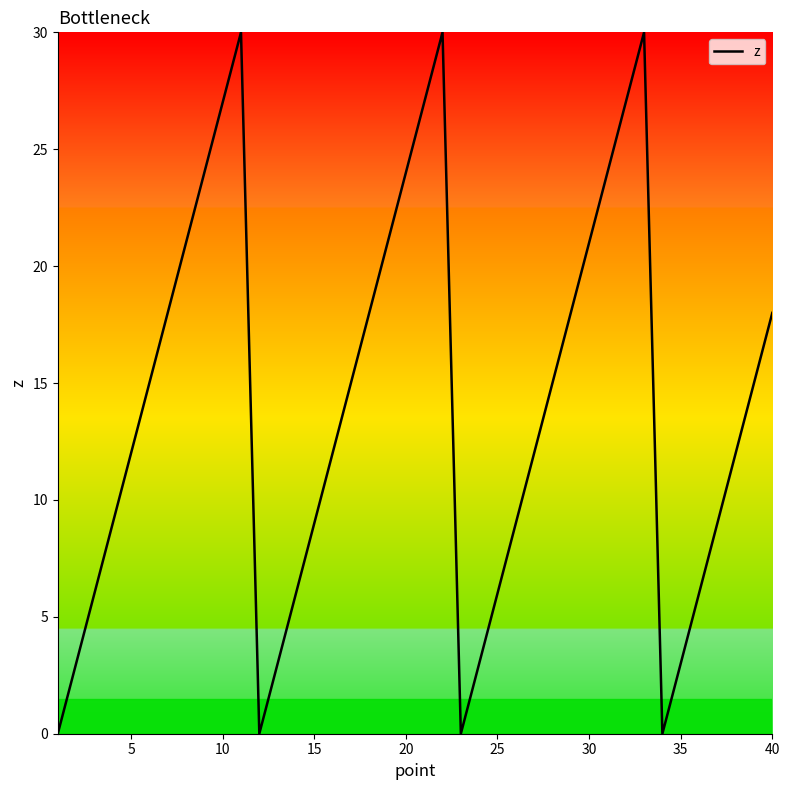

What is the greatest value displayed?

30